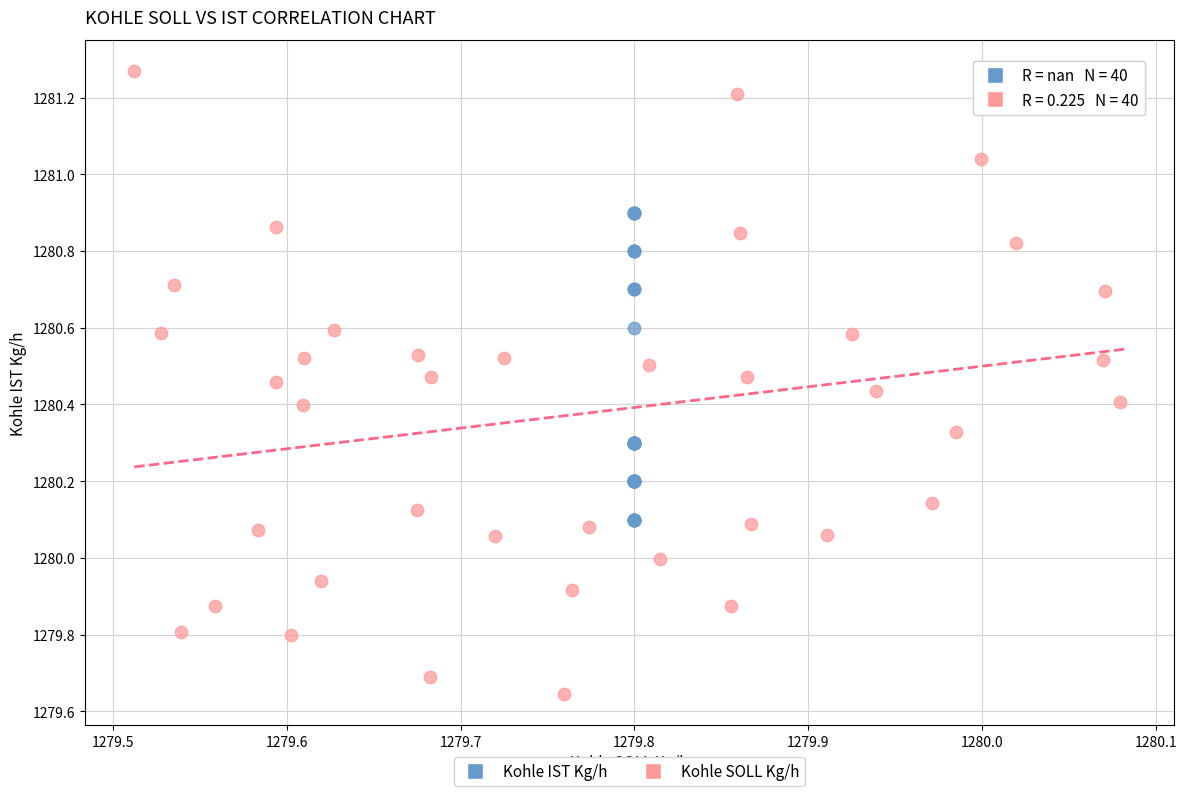

Which series reaches the maximum Y coordinate?

Kohle SOLL Kg/h